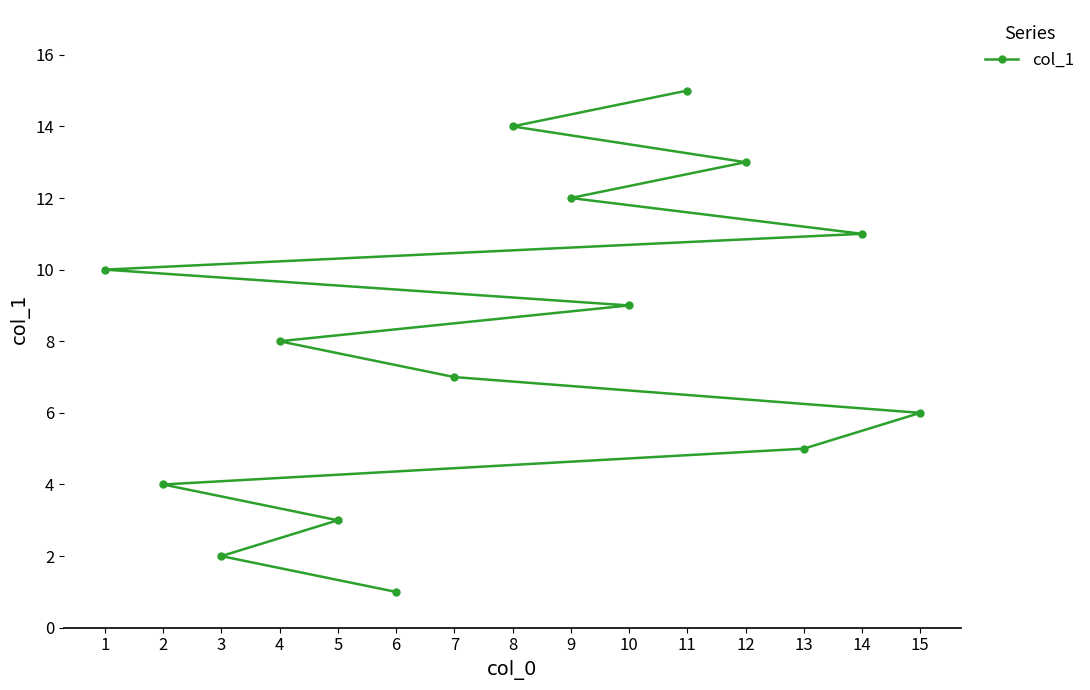

At which label does the data first exceed 8?

1